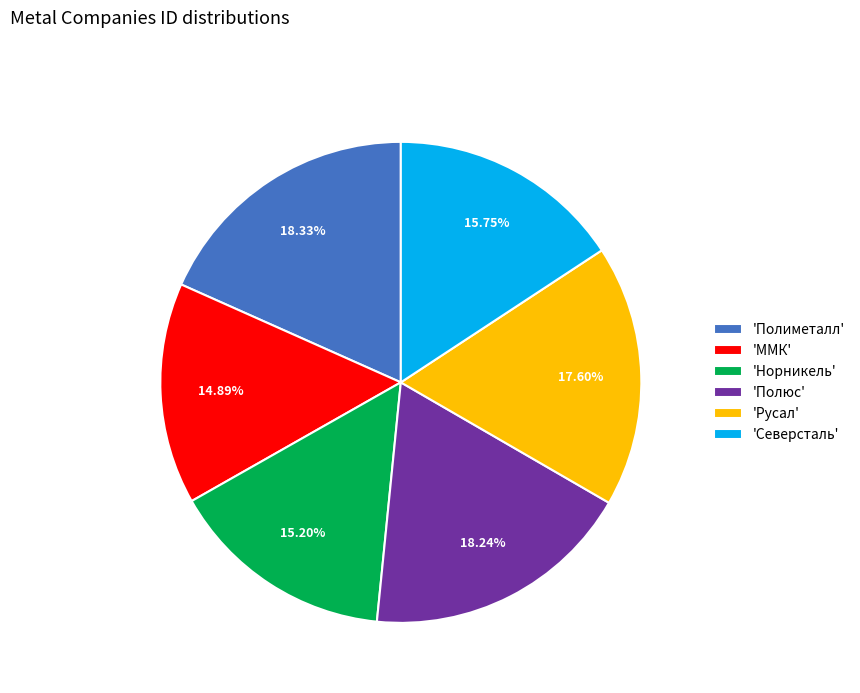

What is the ratio of the value at 'ММК' to the value at 'Норникель'?

1.0